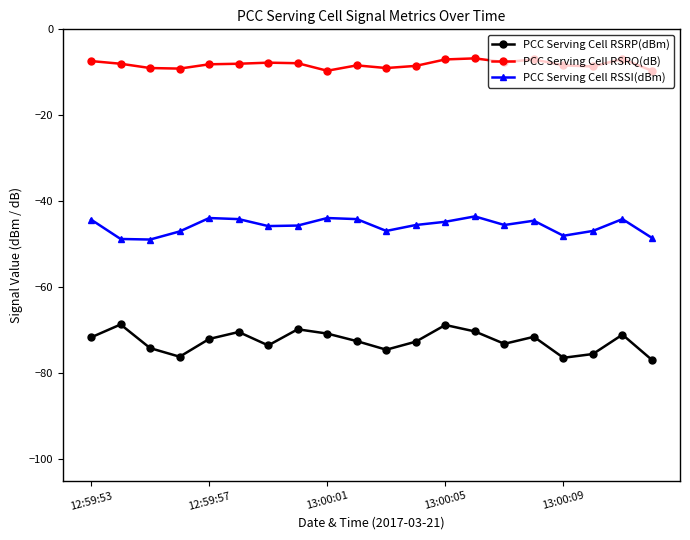

What is the average value of the PCC Serving Cell RSRQ(dB) series?

-8.1